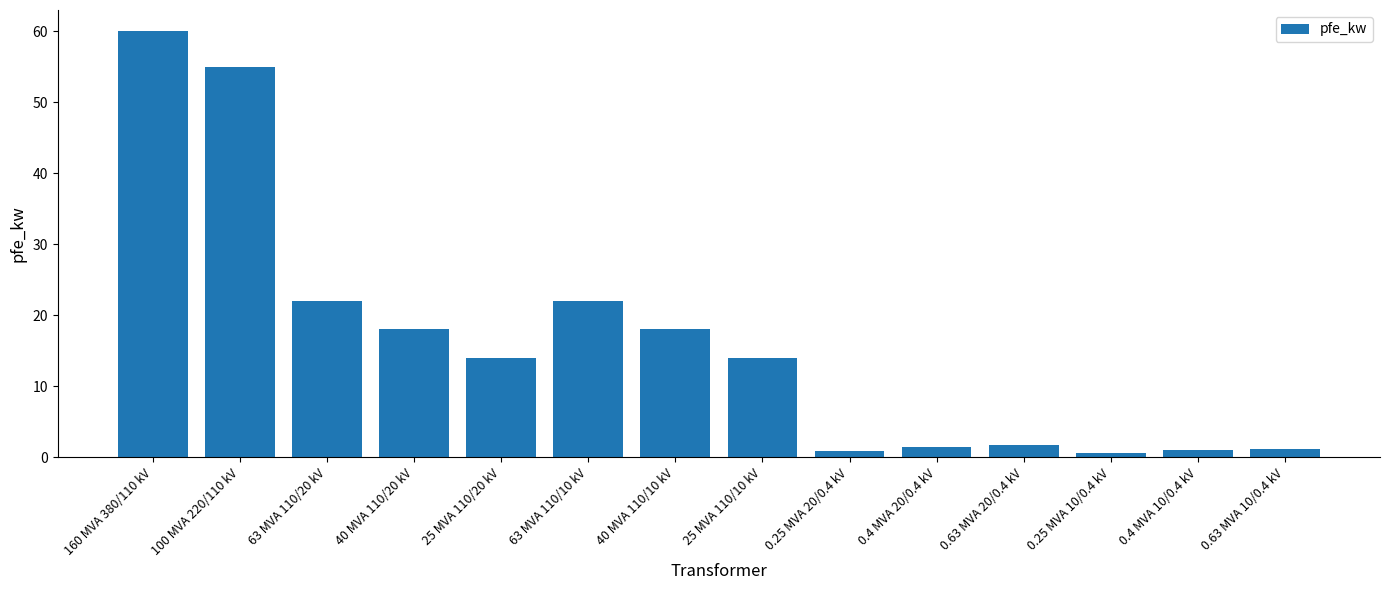

Does the chart contain any negative values?

No